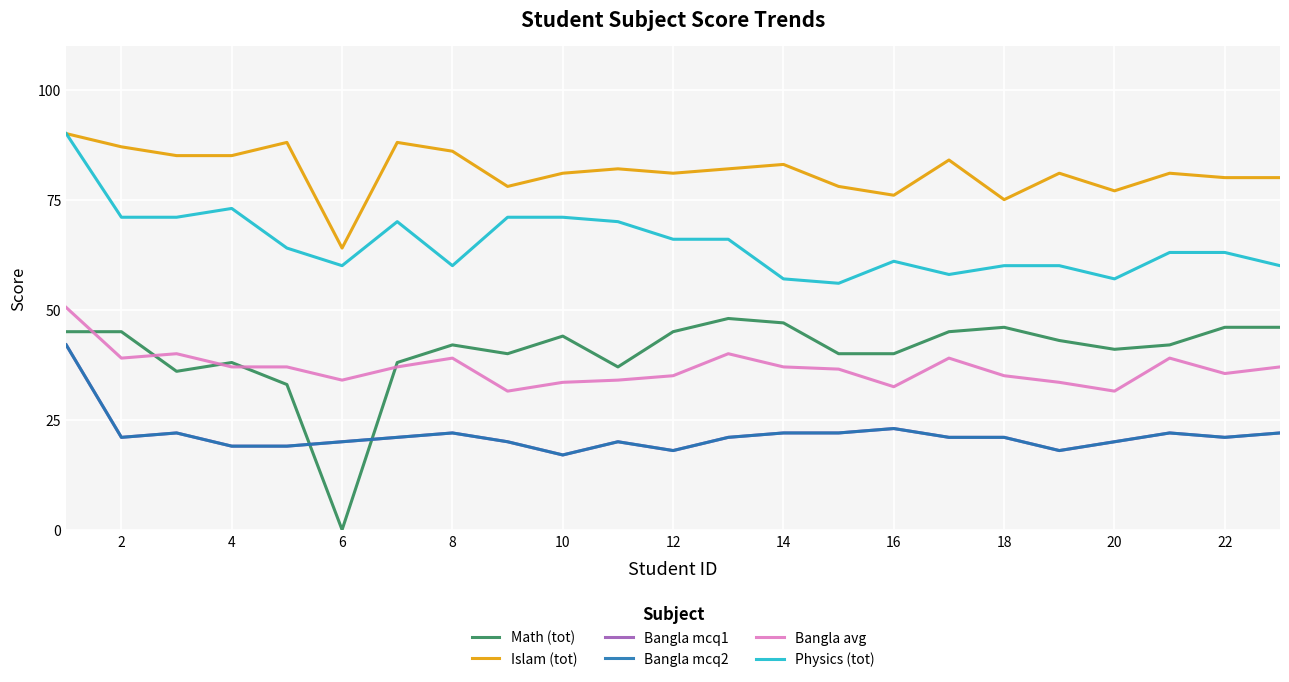

Is this an area chart (filled region under the line)?

No